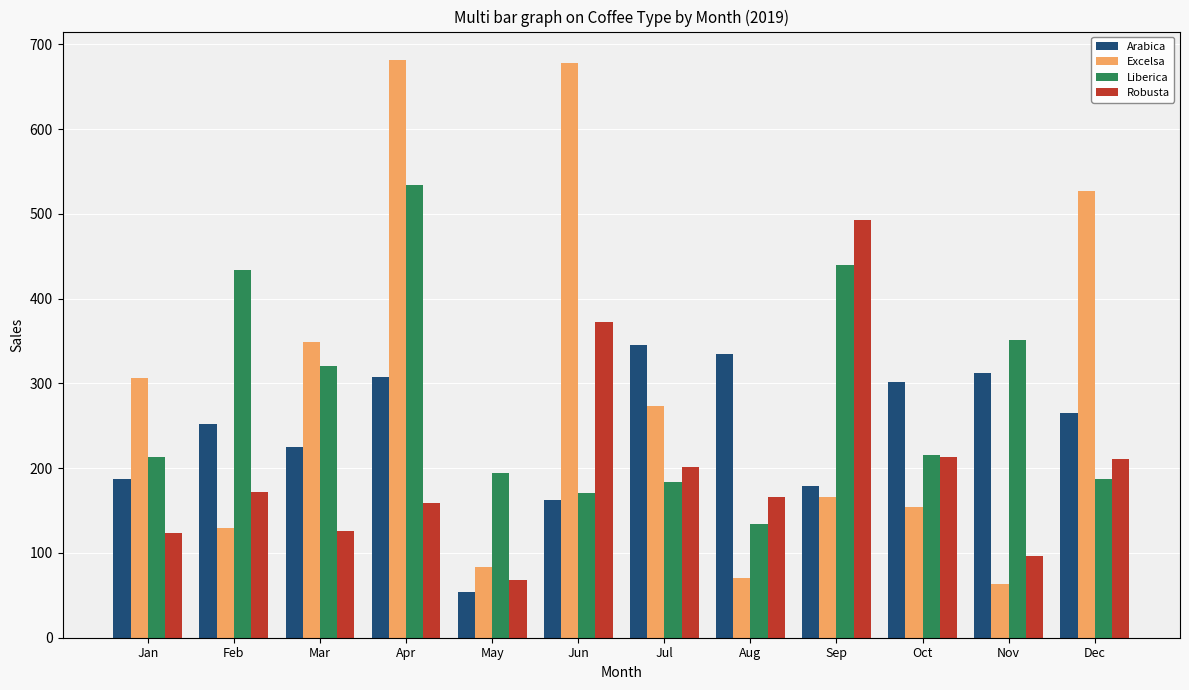

Is it true that Liberica equals 61.3 at Jan?

False